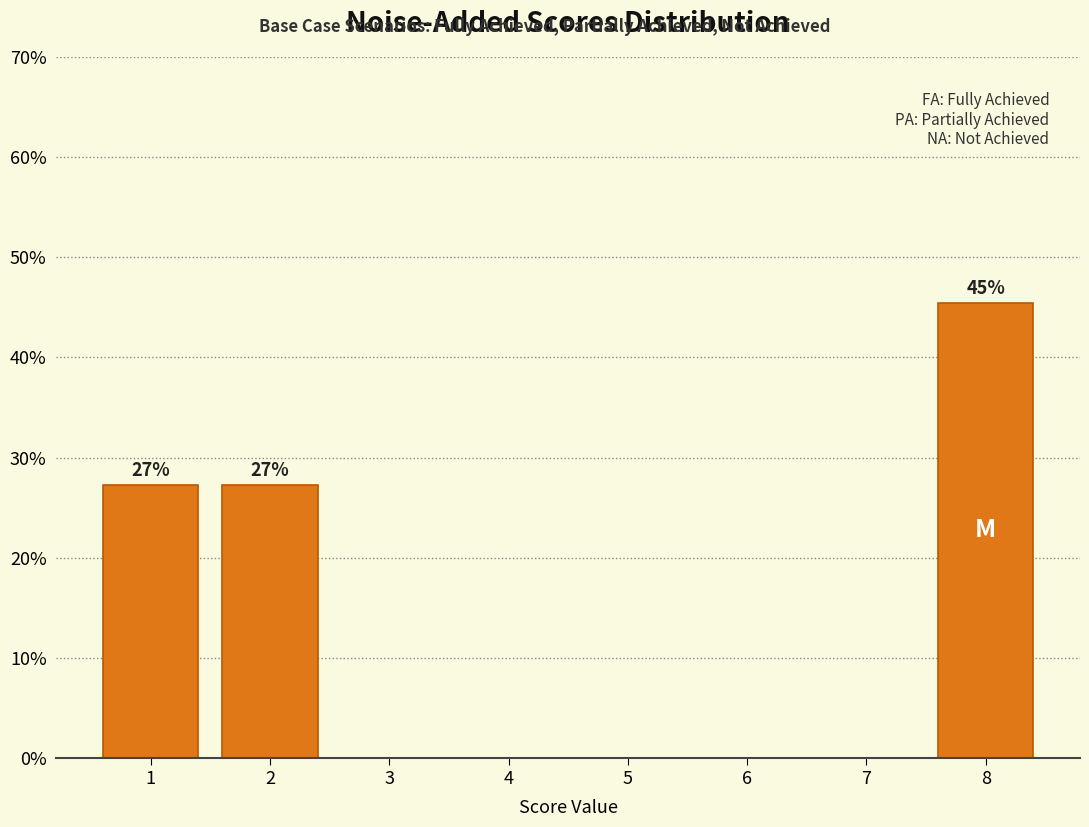

Over which range of the x-axis is the bar tallest?

7.5 to 8.5